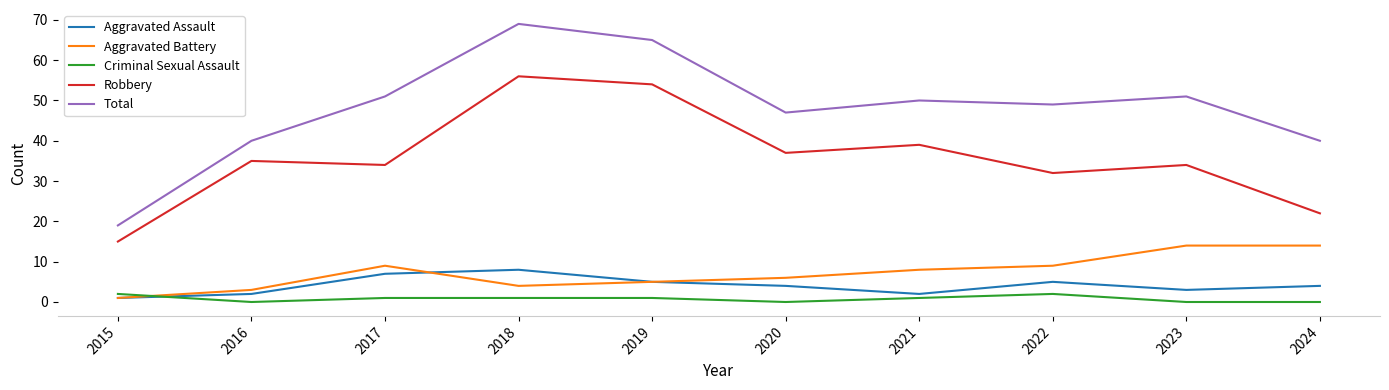

The Robbery series shows 34 at 2023. True or false?

True